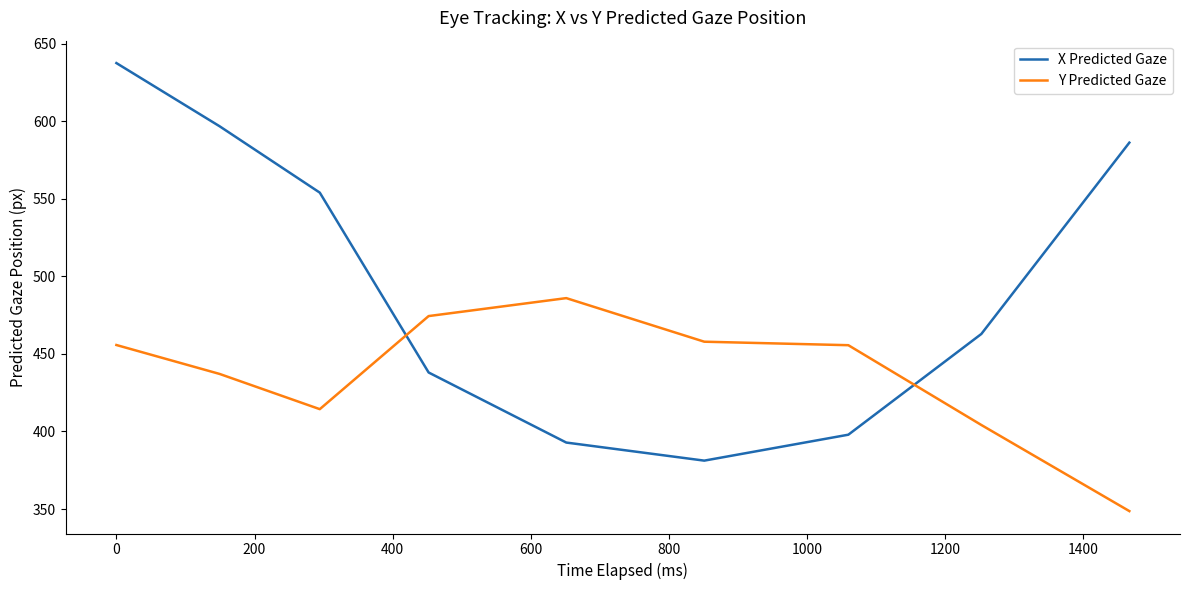

What is the difference between the second highest and second lowest values in the Y Predicted Gaze series?

70.2